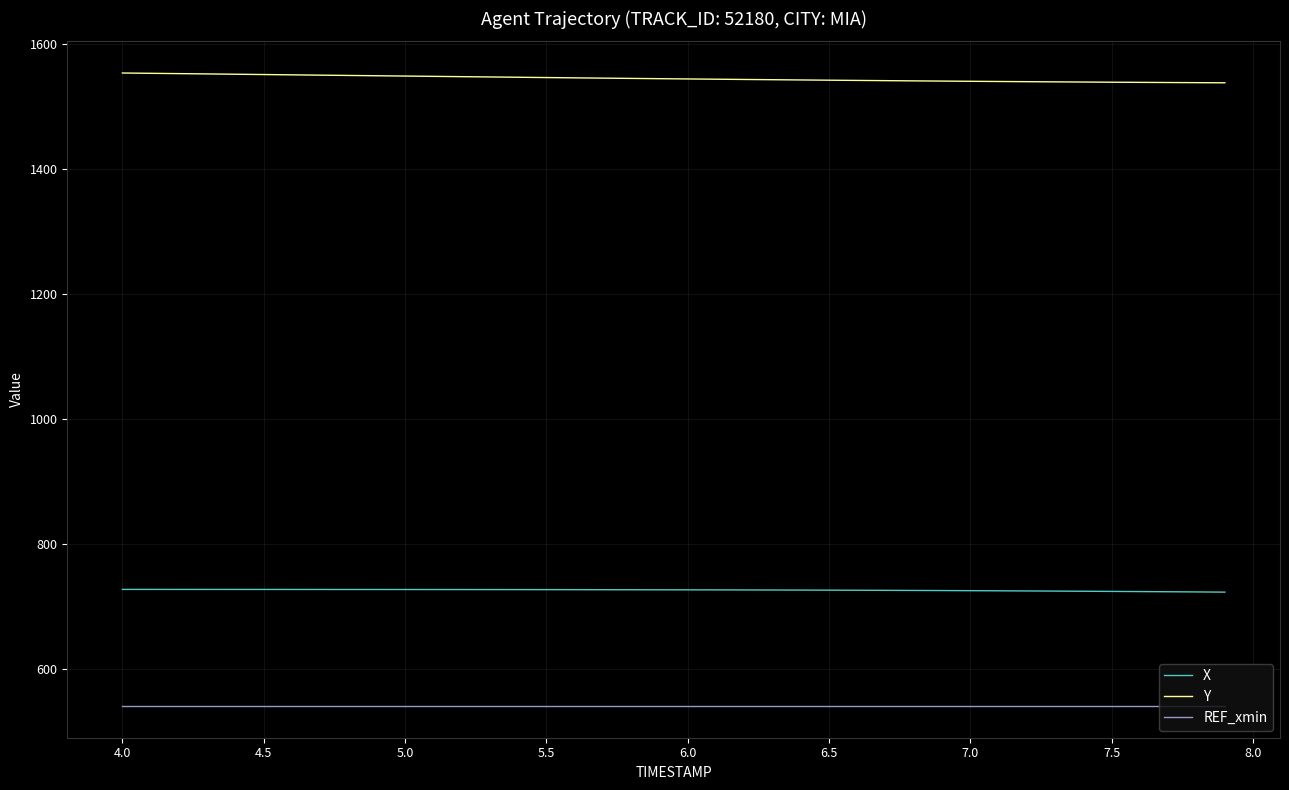

True or false: Y and REF_xmin cross at least once.

False